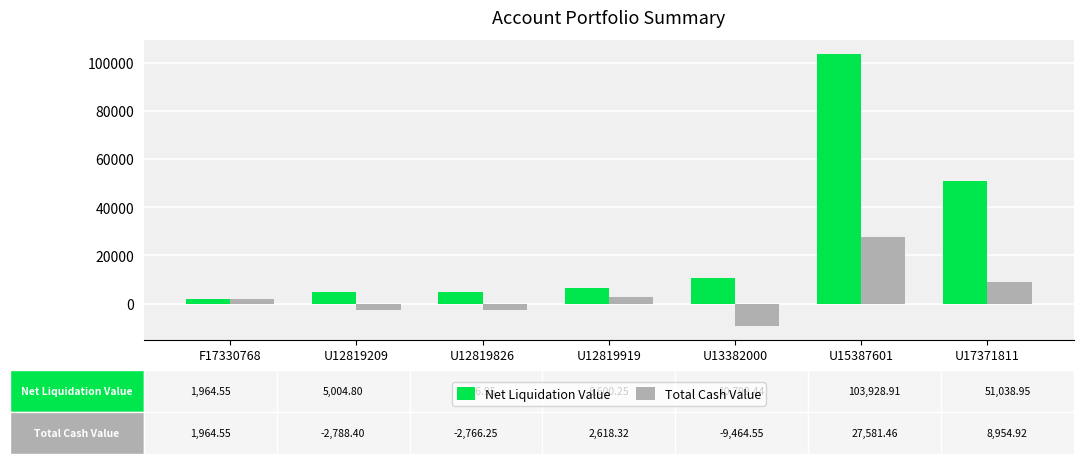

What is the sum of the Total Cash Value values at U12819209 and U15387601?

24793.1